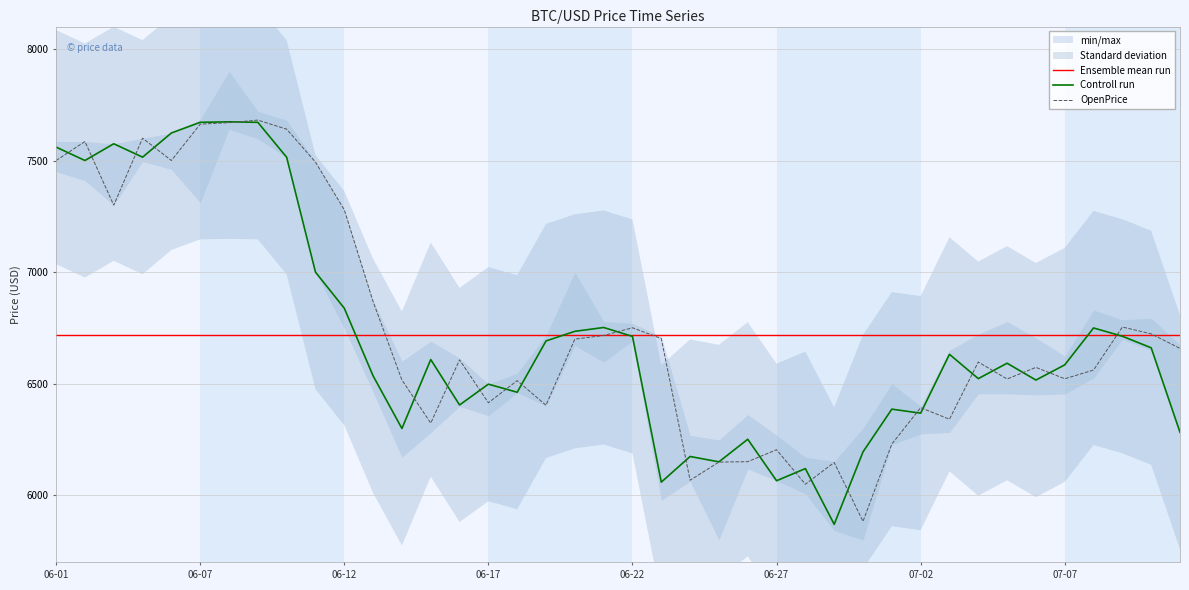

In OpenPrice, how many points are lower than both neighbors (excluding endpoints)?

11